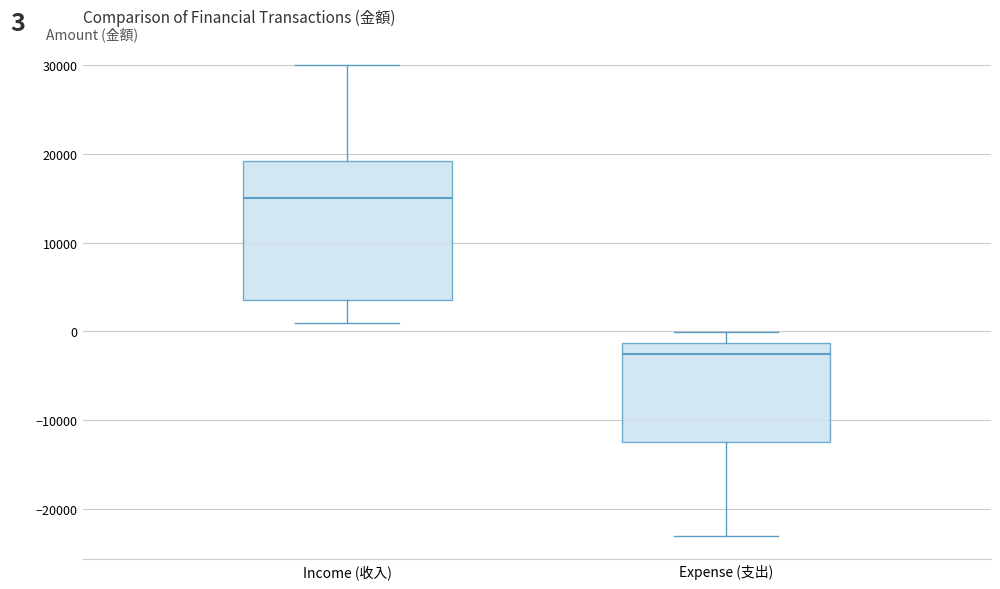

Which box's median line is the highest?

Income (收入)